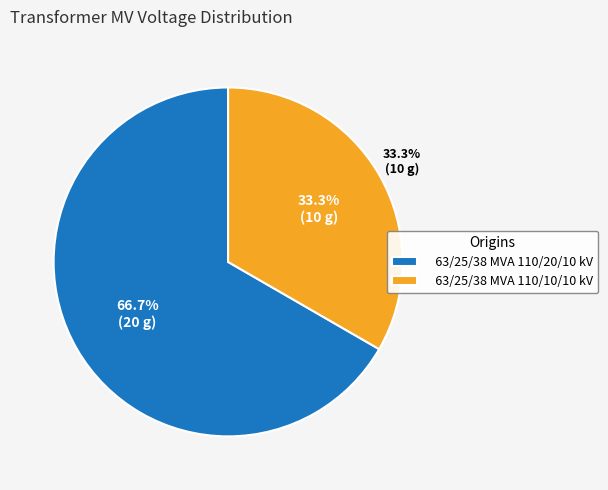

What percentage do 63/25/38 MVA 110/10/10 kV and 63/25/38 MVA 110/20/10 kV together represent?

100.0%